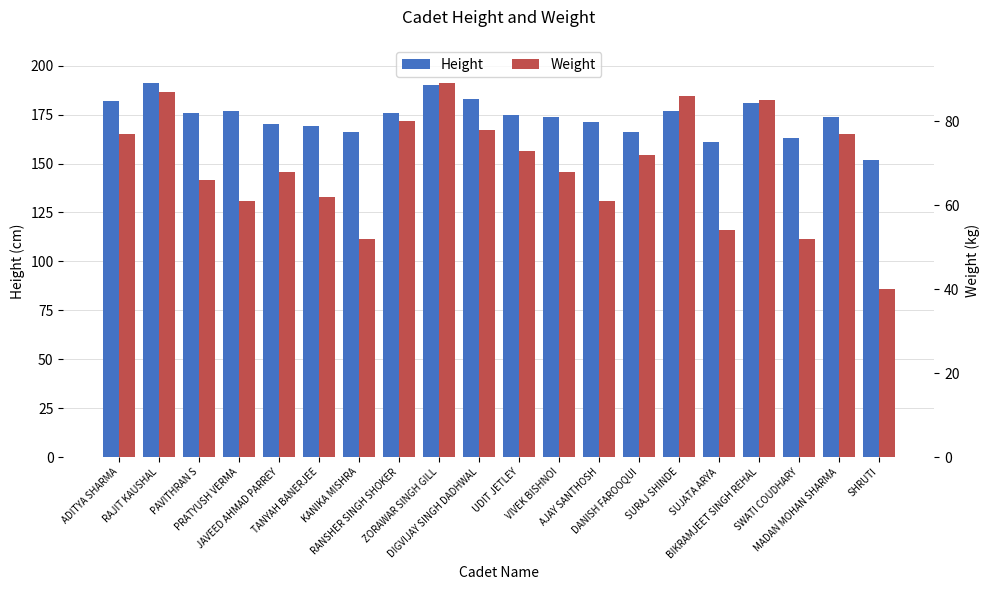

Which series has the largest total across all categories?

Height